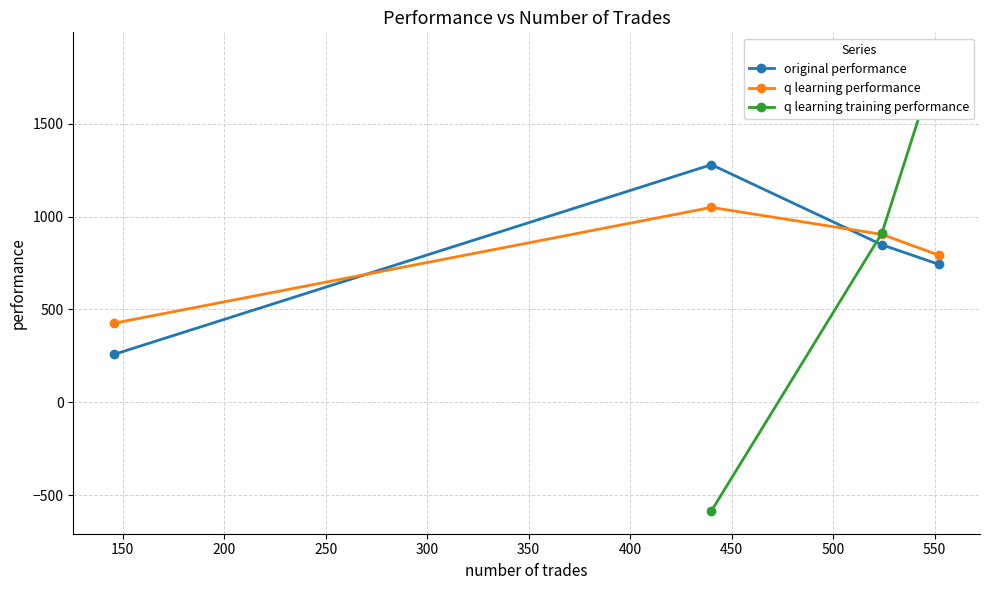

Does the chart have visible grid lines?

Yes